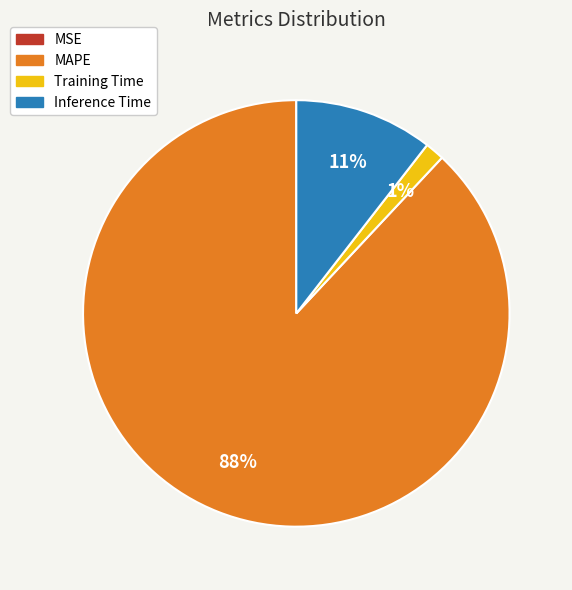

Which has a higher value, Training Time or MAPE?

MAPE